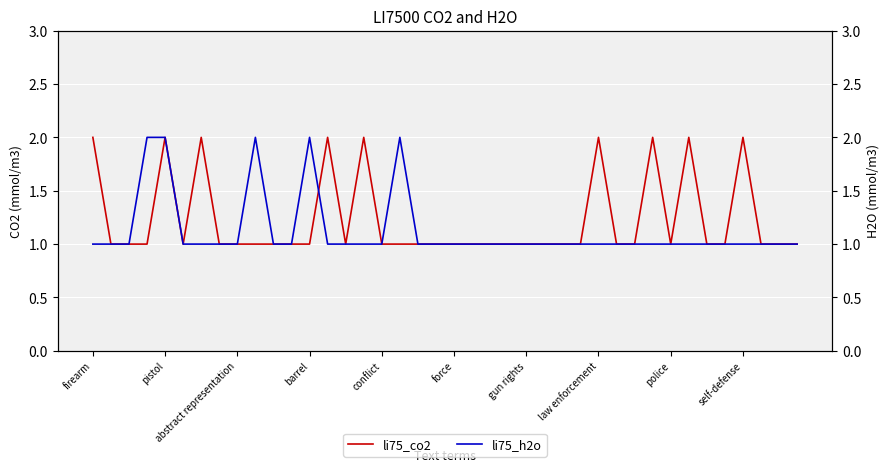

How many values in the li75_h2o series exceed 1?

5